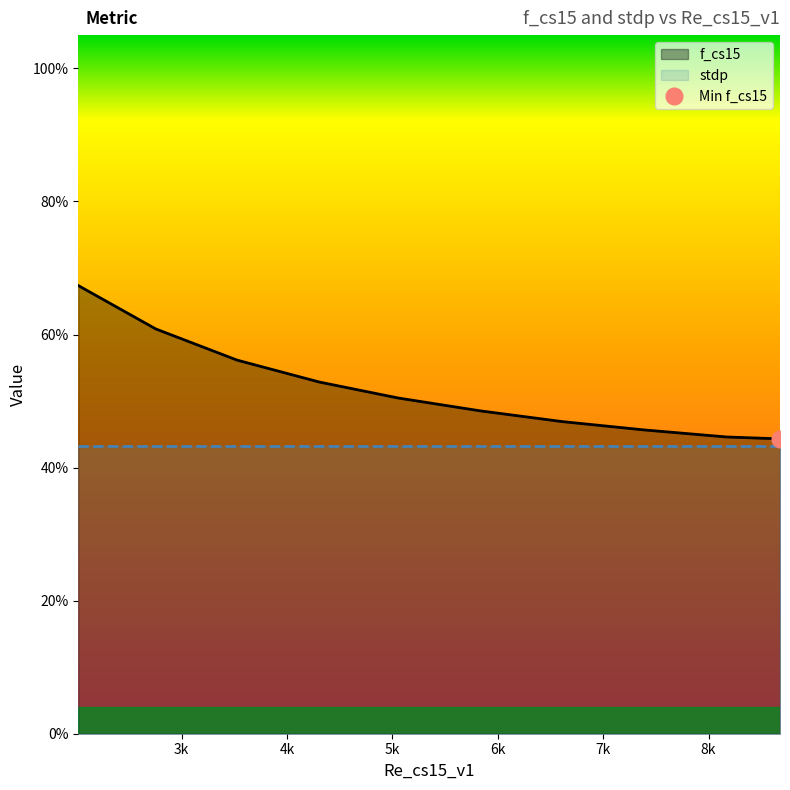

What is the average value?

0.5